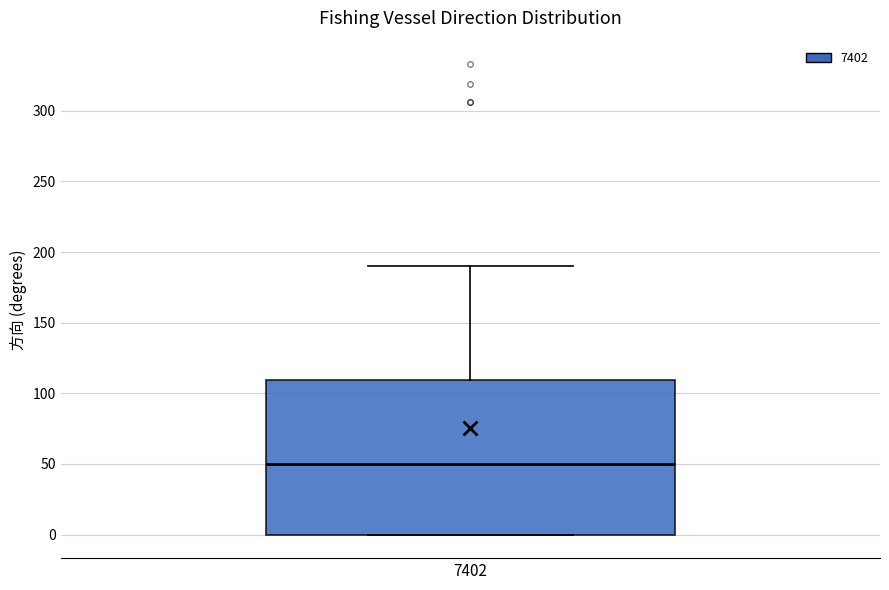

Read this box plot against the y-axis: the position of the median line, the range covered by the box, and the ends of both whiskers. The values are not printed on the chart, so give them approximately, as read against the axis.

median 50, box 0 to 110, whiskers 0 to 190